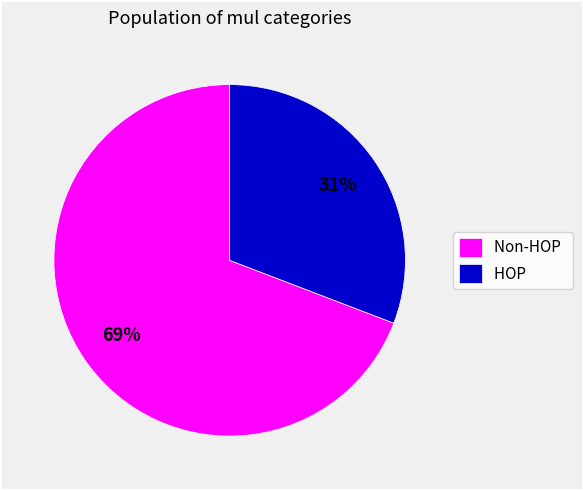

Is the sum of Non-HOP and HOP greater than half?

Yes